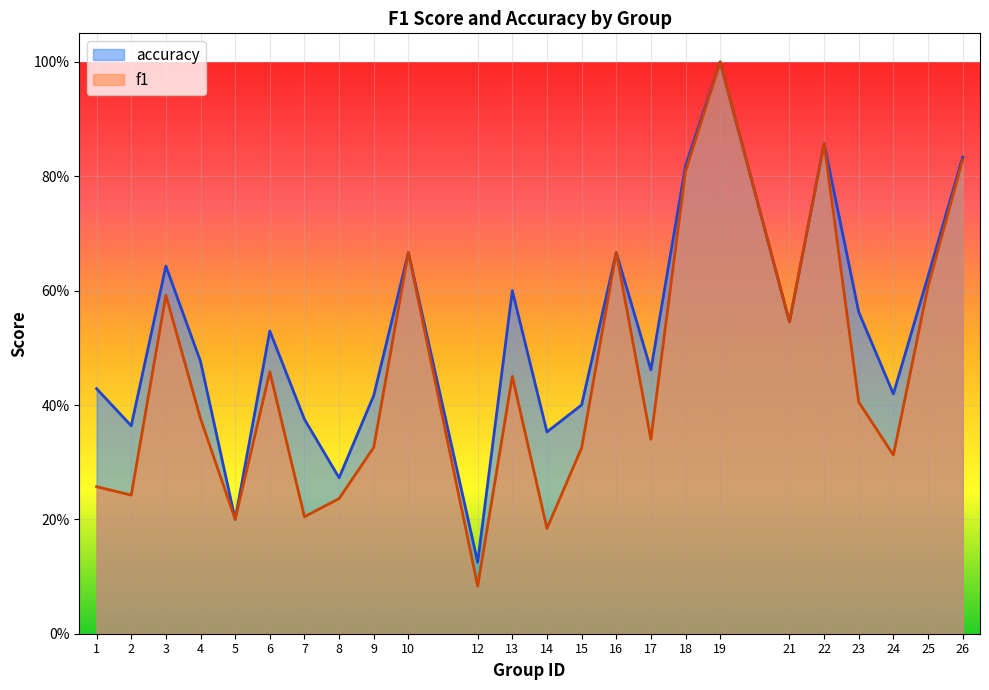

In accuracy, how many points are higher than both neighbors (excluding endpoints)?

7